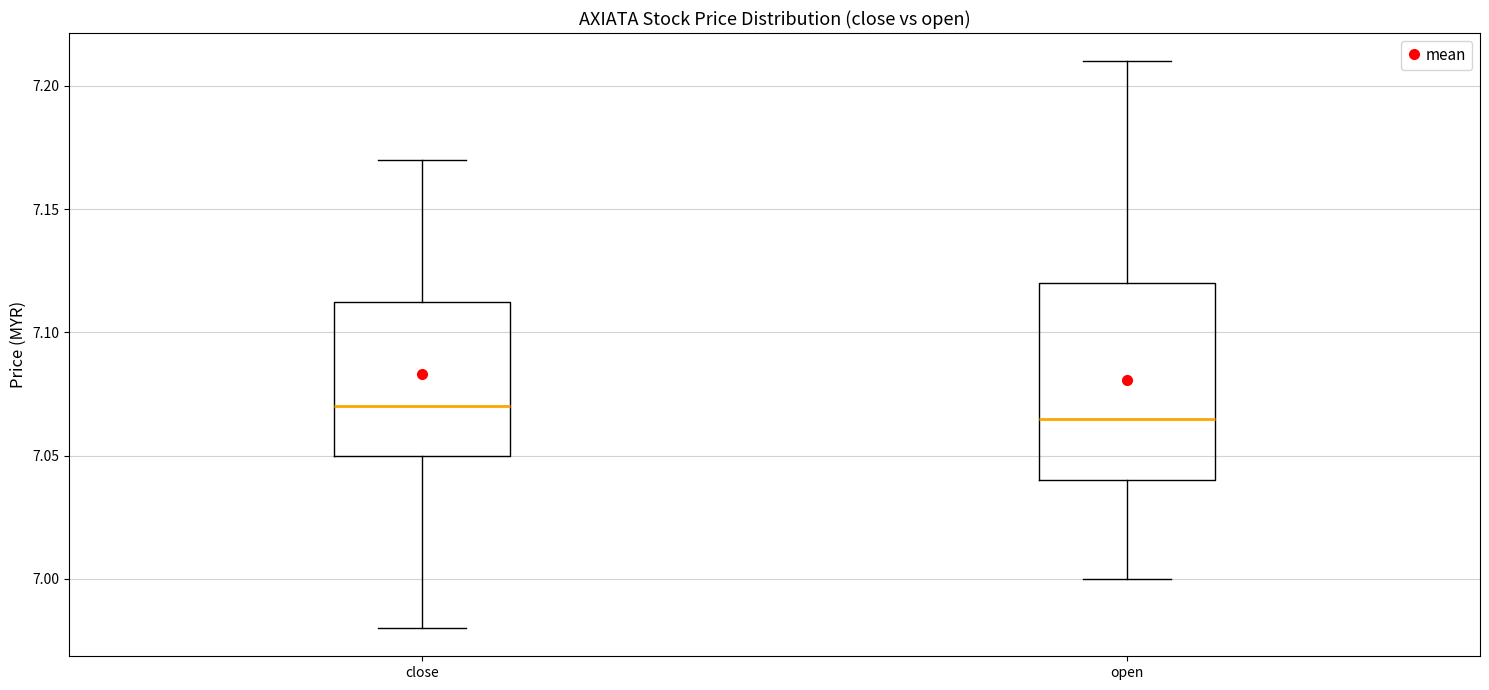

Which box's median line is the highest?

close